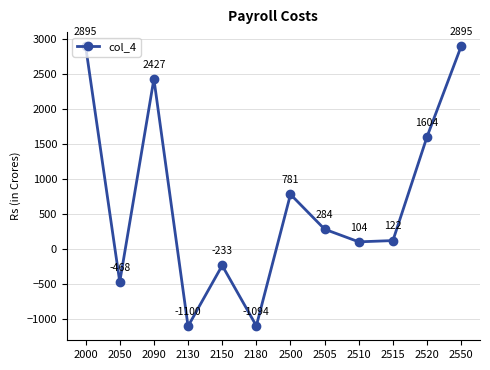

What is the value of the 6th point from the left?

-1094